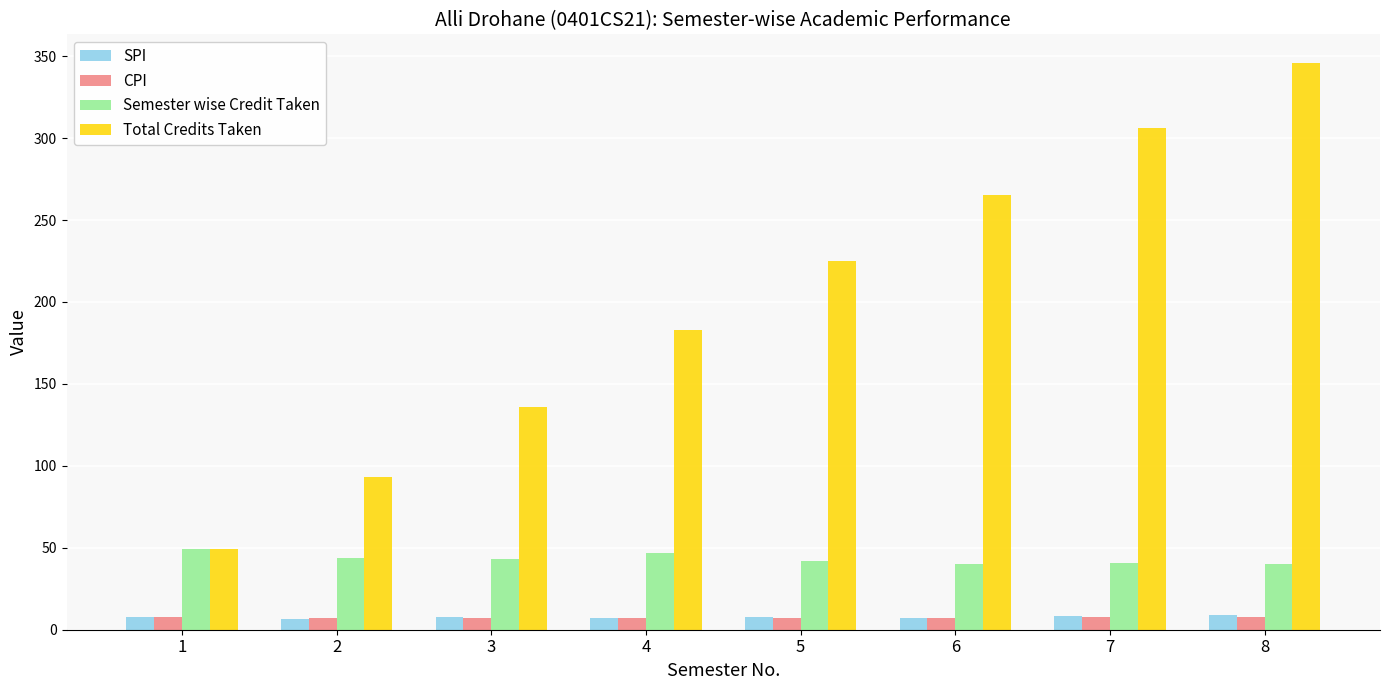

Is it true that Total Credits Taken equals 346.0 at 8?

True